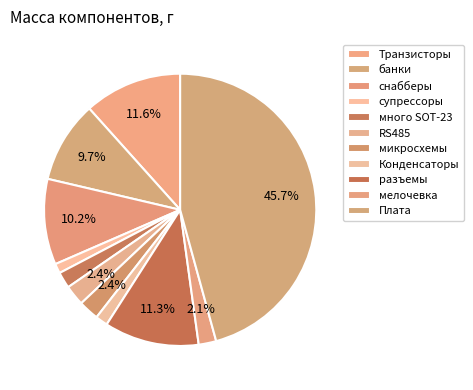

Count the number of slices in the pie.

11